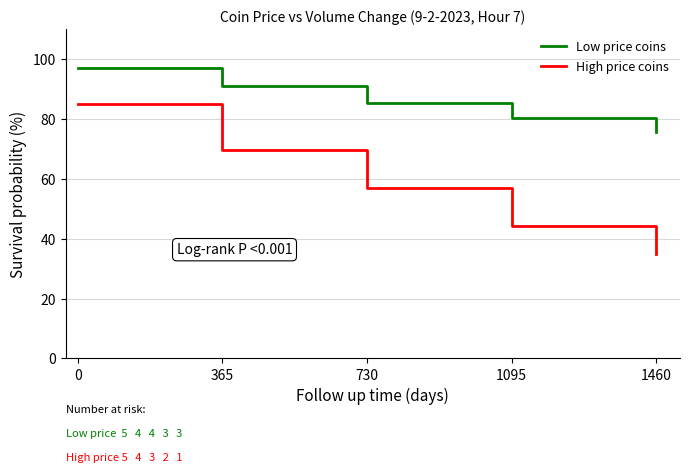

Is it true that High price coins equals 91.7 at 365?

False